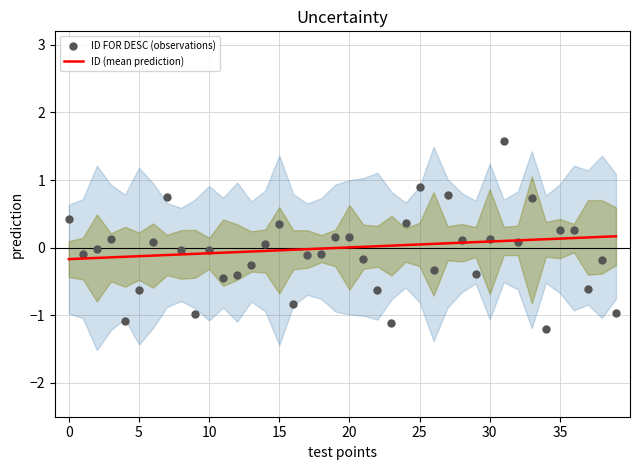

Which series has the largest total across all categories?

ID (mean prediction)